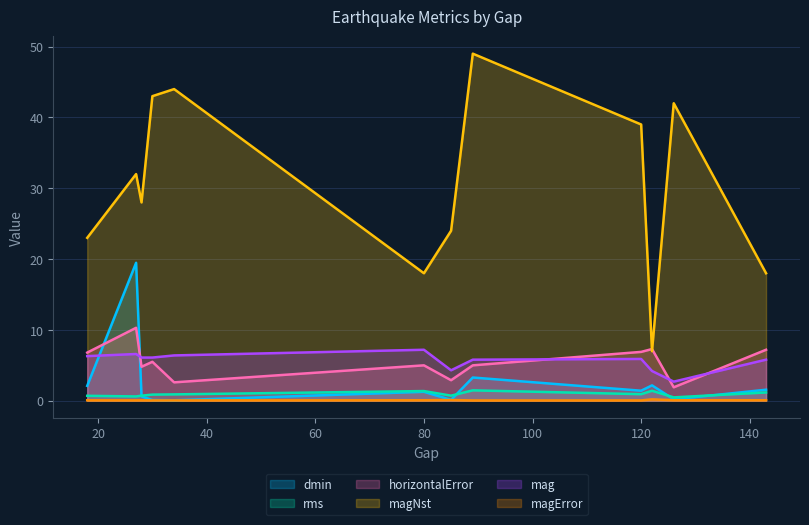

What is the lowest value of the magNst series?

7.0